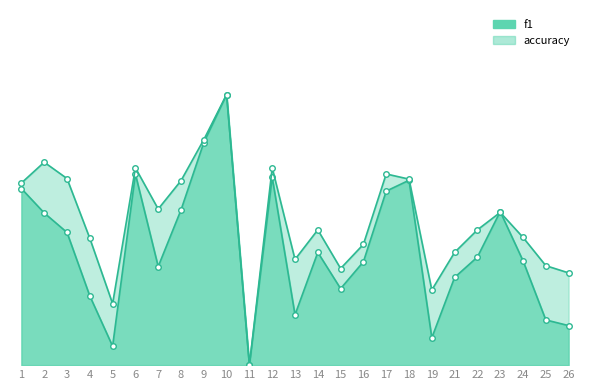

Reading left to right, transcribe all the data shown in this chart.

f1: 0.5	0.5	0.4	0.2	0.1	0.6	0.3	0.5	0.7	0.8	0.0	0.6	0.1	0.3	0.2	0.3	0.5	0.5	0.1	0.3	0.3	0.5	0.3	0.1	0.1
accuracy: 0.5	0.6	0.6	0.4	0.2	0.6	0.5	0.5	0.7	0.8	0.0	0.6	0.3	0.4	0.3	0.4	0.6	0.6	0.2	0.3	0.4	0.5	0.4	0.3	0.3